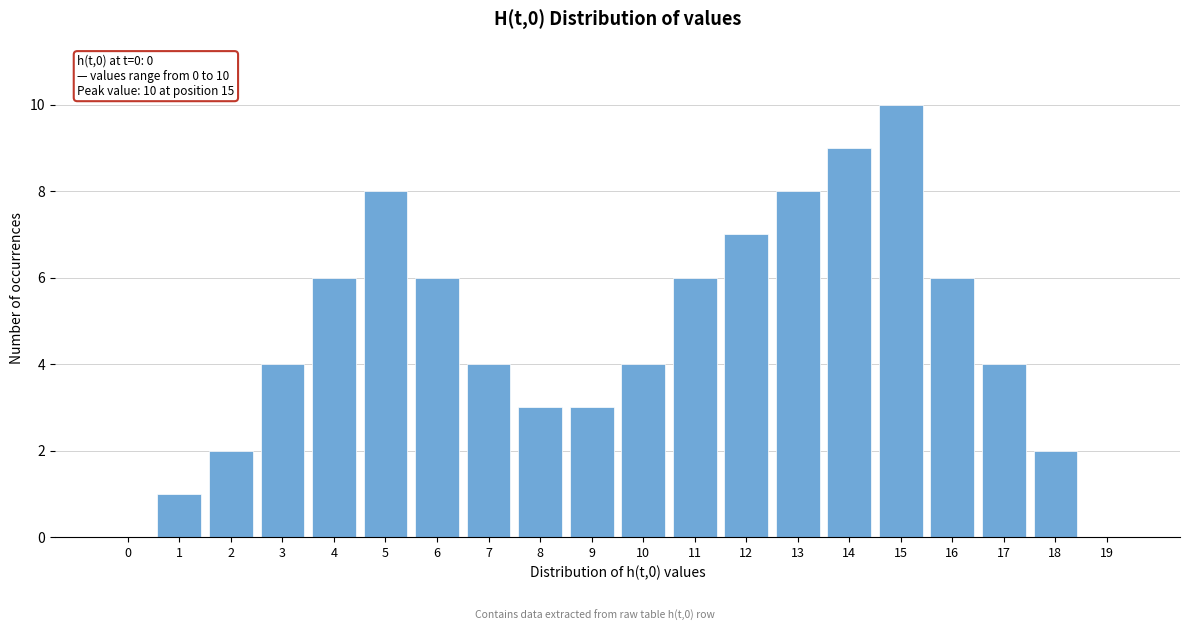

Reading right to left, extract all data points from this chart.

19=0	18=2	17=4	16=6	15=10	14=9	13=8	12=7	11=6	10=4	9=3	8=3	7=4	6=6	5=8	4=6	3=4	2=2	1=1	0=0